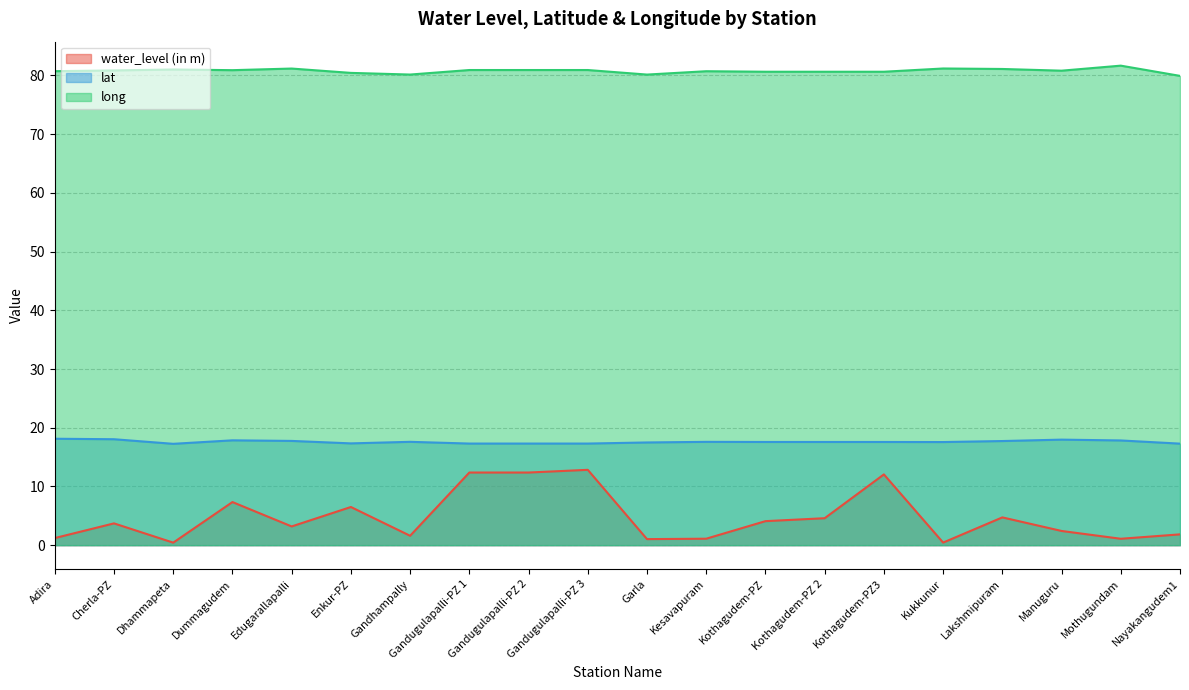

Rank the series by their maximum value, from highest to lowest.

long, lat, water_level (in m)